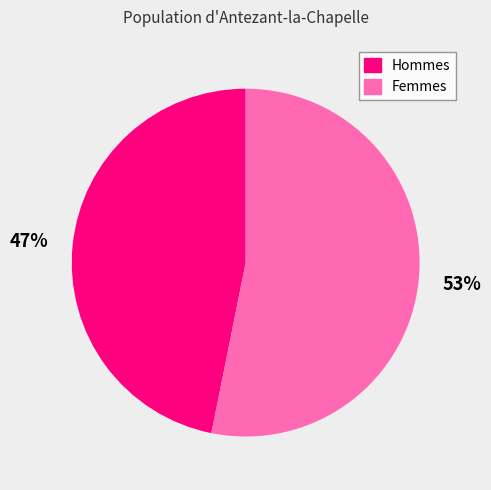

How many slices are in this pie chart?

2